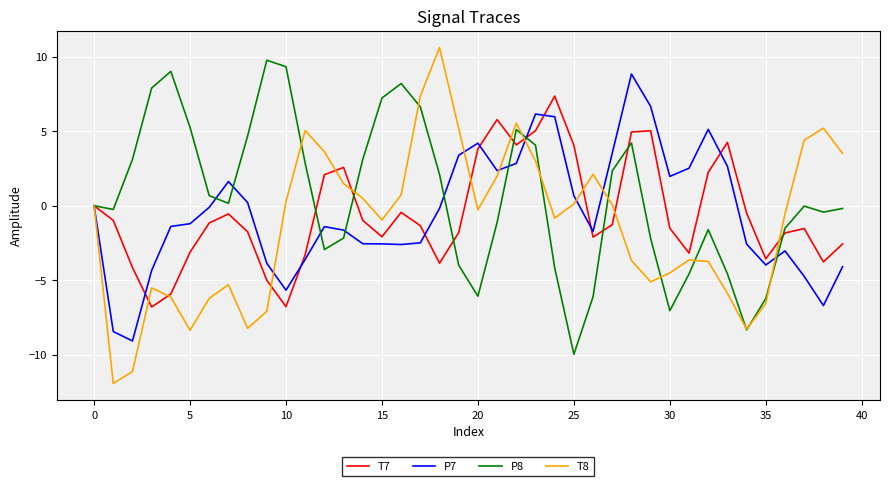

In P8, how many points are higher than both neighbors (excluding endpoints)?

7